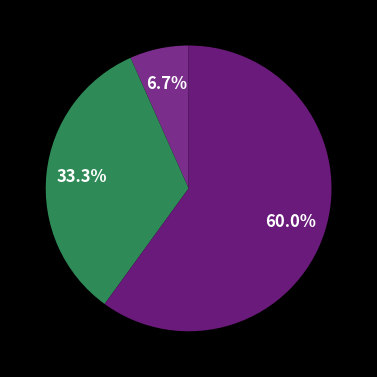

What is the largest slice in the pie chart?

Experiencia al cliente